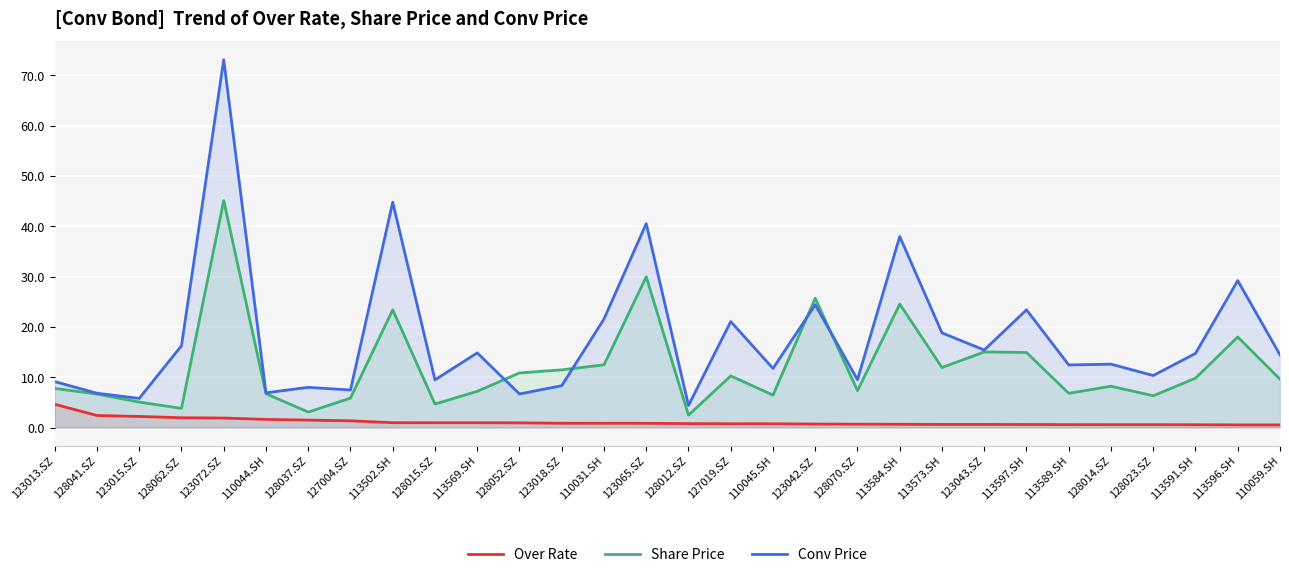

What position from the left is 110044.SH?

6